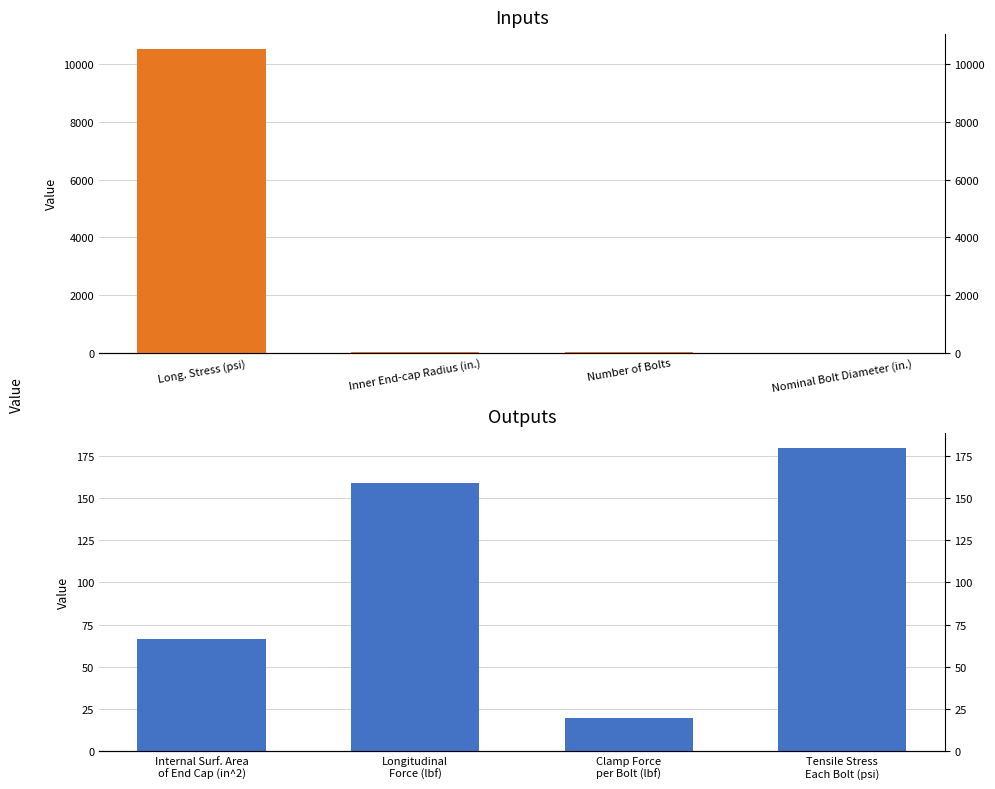

The value of Outputs at Clamp Force per Bolt (lbf) is 11.8. True or false?

False